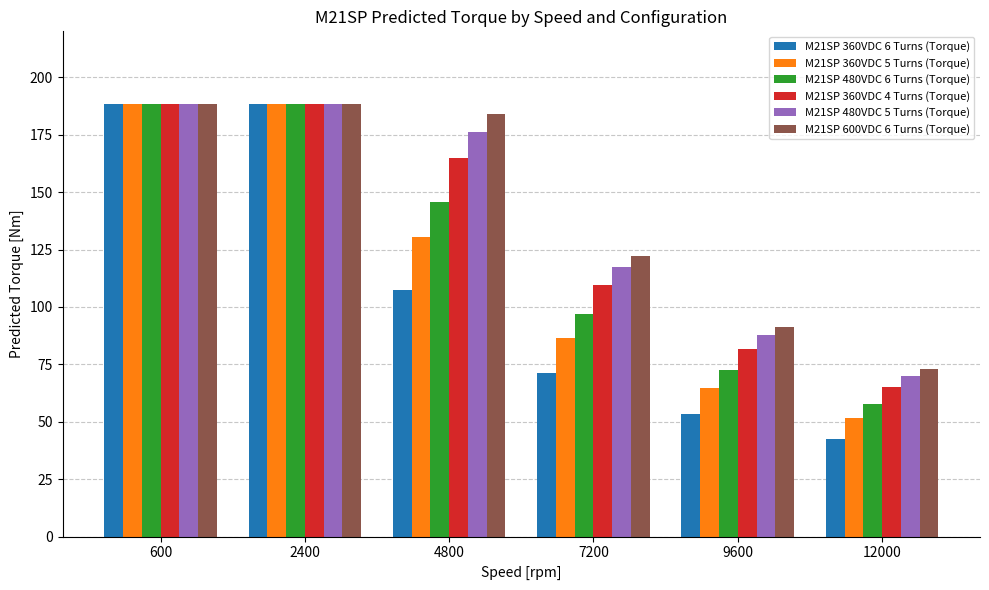

Where does the M21SP 480VDC 5 Turns (Torque) series first go above 176?

600